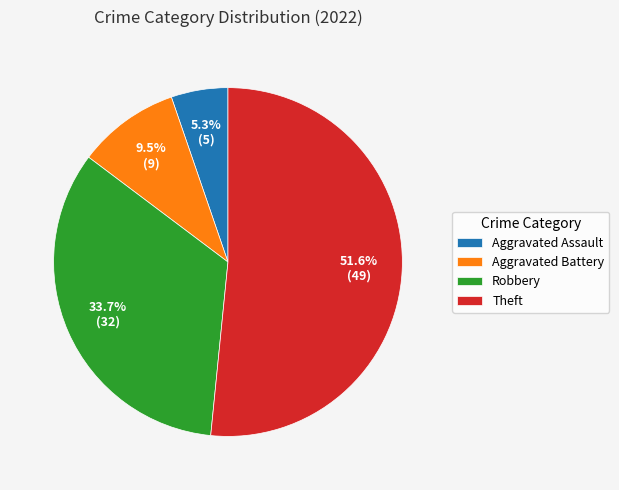

Between Aggravated Battery and Aggravated Assault, which is larger?

Aggravated Battery